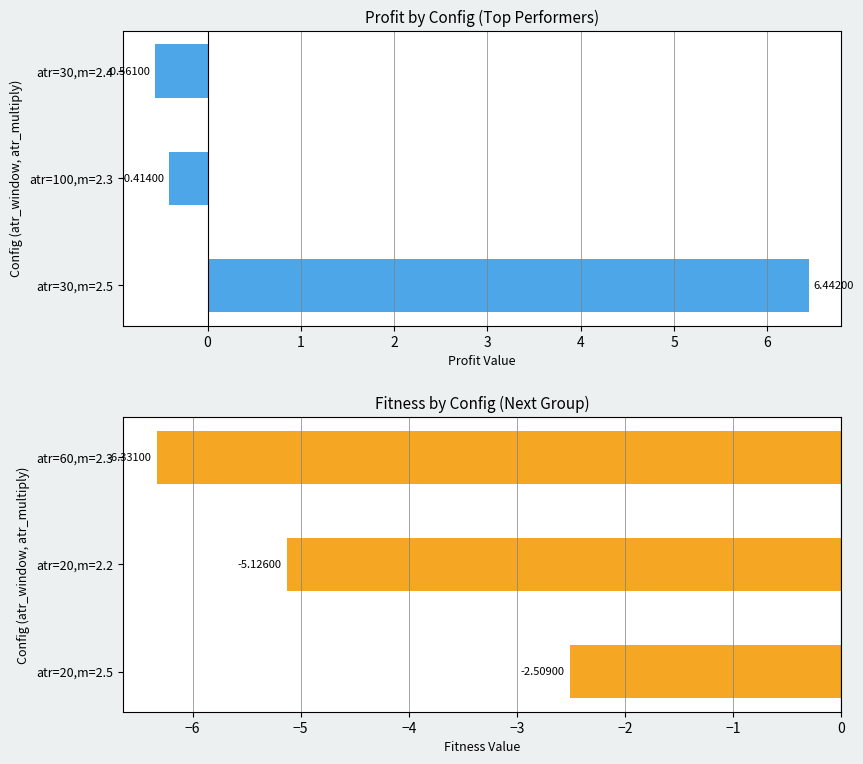

Rank the series by their maximum value, from highest to lowest.

profit, fitness